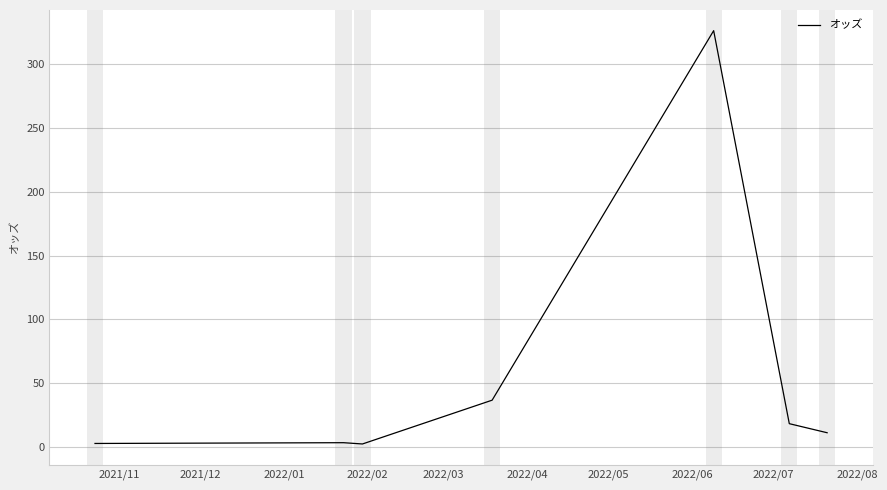

How many categories are shown in the chart?

7